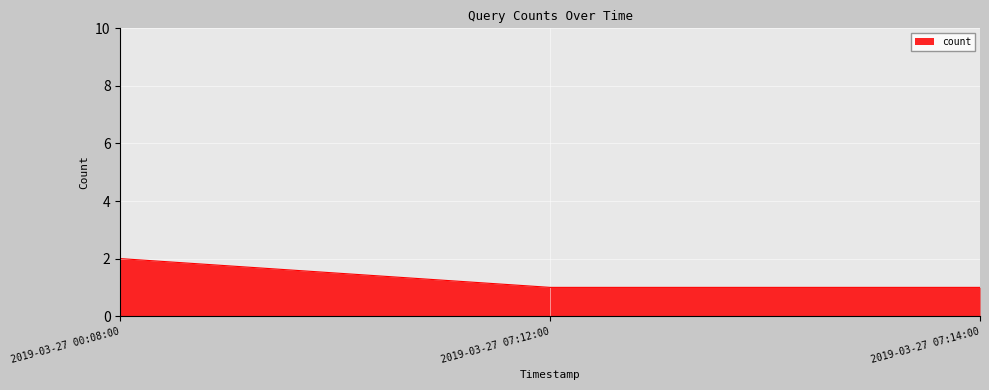

Reading right to left, list all the values displayed in this chart.

1	1	2